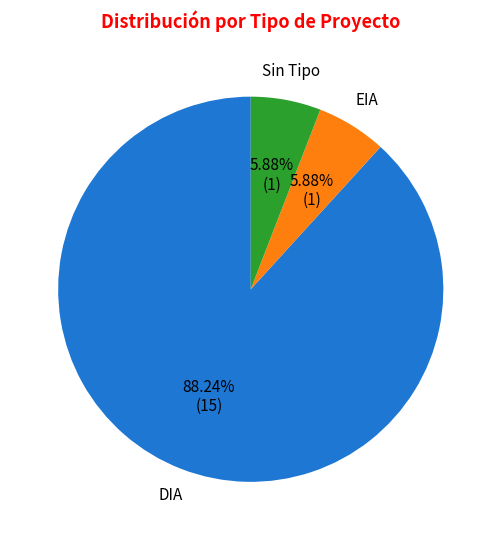

Is there any slice that represents more than half of the pie?

Yes